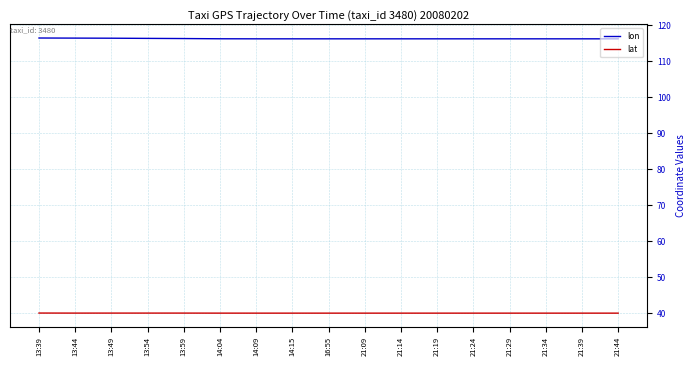

True or false: lon and lat cross at least once.

False